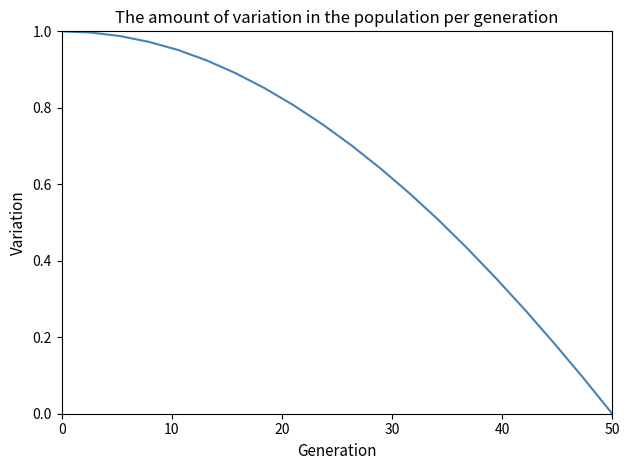

Does the chart display data point markers on the line(s)?

No